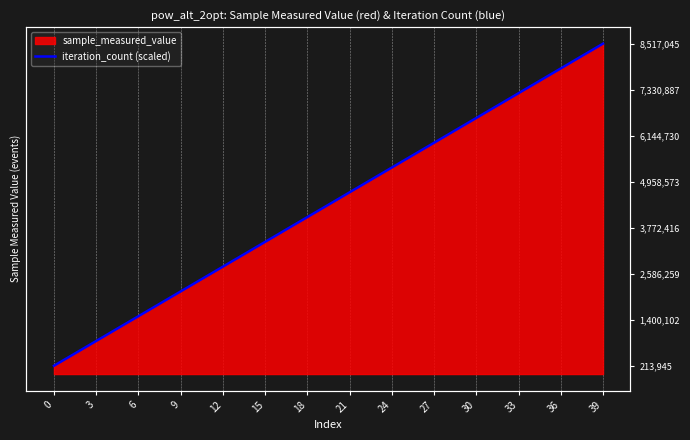

Reading left to right, what are all the values shown in this chart?

212926.1	425852.2	638778.4	851704.5	1064630.6	1277556.8	1490482.9	1703409.0	1916335.1	2129261.2	2342187.4	2555113.5	2768039.6	2980965.8	3193891.9	3406818.0	3619744.1	3832670.2	4045596.4	4258522.5	4471448.6	4684374.8	4897300.9	5110227.0	5323153.1	5536079.2	5749005.4	5961931.5	6174857.6	6387783.8	6600709.9	6813636.0	7026562.1	7239488.2	7452414.4	7665340.5	7878266.6	8091192.8	8304118.9	8517045.0